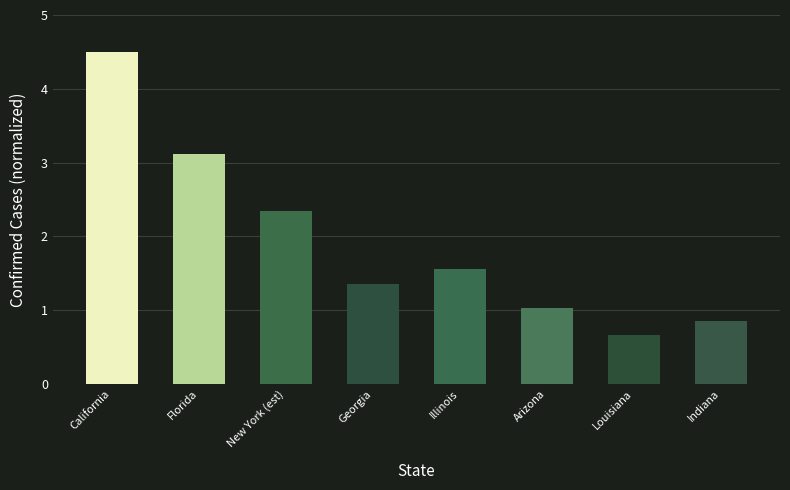

Rank the categories by value from highest to lowest.

California, Florida, New York (est), Illinois, Georgia, Arizona, Indiana, Louisiana